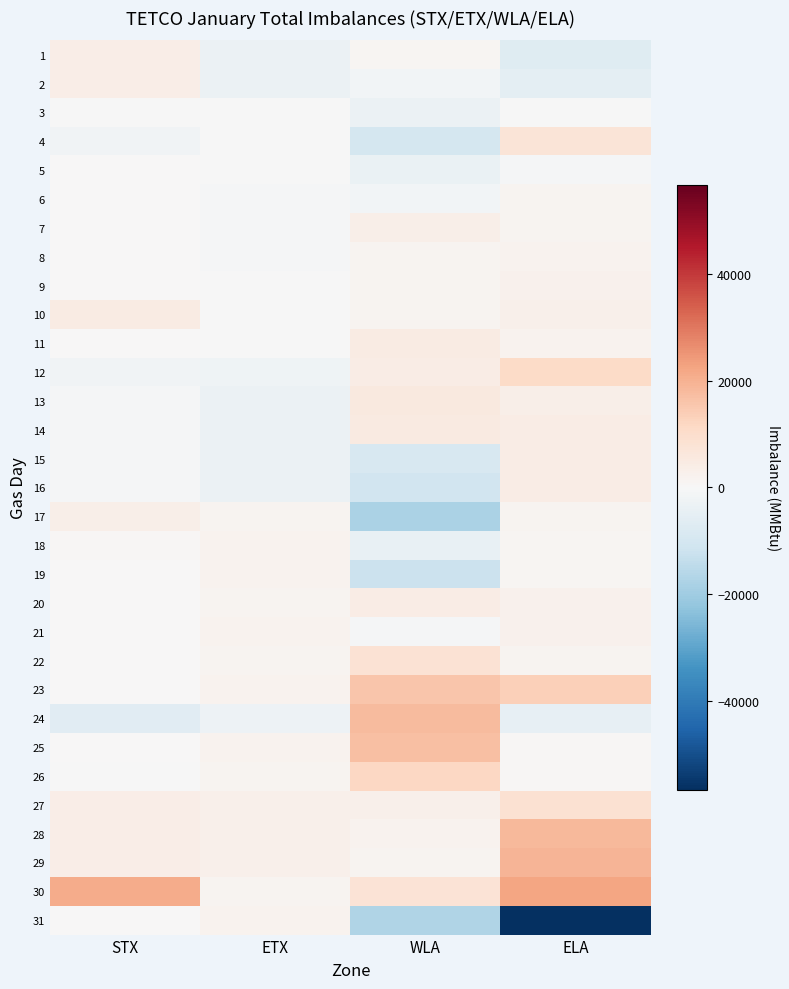

Reading left to right, extract all data points from this chart.

1: STX=3646	ETX=-3168	WLA=1189	ELA=-6939
2: STX=3653	ETX=-3279	WLA=-1345	ELA=-5734
3: STX=-22	ETX=-324	WLA=-3206	ELA=-320
4: STX=-2145	ETX=-110	WLA=-9918	ELA=7511
5: STX=71	ETX=-282	WLA=-3547	ELA=-598
6: STX=58	ETX=-680	WLA=-1585	ELA=1690
7: STX=75	ETX=-713	WLA=3242	ELA=1695
8: STX=74	ETX=-686	WLA=1648	ELA=1830
9: STX=70	ETX=-228	WLA=1705	ELA=2265
10: STX=4589	ETX=-162	WLA=1358	ELA=3014
11: STX=93	ETX=-153	WLA=4486	ELA=2144
12: STX=-2130	ETX=-2328	WLA=3985	ELA=10949
13: STX=-502	ETX=-3132	WLA=5566	ELA=3279
14: STX=-504	ETX=-3191	WLA=5287	ELA=4091
15: STX=-483	ETX=-3192	WLA=-9225	ELA=4107
16: STX=-485	ETX=-3104	WLA=-11000	ELA=4145
17: STX=3510	ETX=1623	WLA=-17938	ELA=1473
18: STX=742	ETX=1816	WLA=-4359	ELA=1024
19: STX=111	ETX=1850	WLA=-12373	ELA=926
20: STX=221	ETX=1600	WLA=4170	ELA=2603
21: STX=93	ETX=1802	WLA=-499	ELA=2227
22: STX=70	ETX=1617	WLA=8025	ELA=1634
23: STX=74	ETX=1793	WLA=15739	ELA=13663
24: STX=-6602	ETX=-3062	WLA=17964	ELA=-4523
25: STX=222	ETX=1816	WLA=16889	ELA=692
26: STX=-63	ETX=1571	WLA=11527	ELA=529
27: STX=3655	ETX=2793	WLA=2766	ELA=8816
28: STX=3597	ETX=2800	WLA=1983	ELA=18325
29: STX=3598	ETX=2686	WLA=1701	ELA=19163
30: STX=20916	ETX=1739	WLA=7609	ELA=22162
31: STX=133	ETX=1918	WLA=-17085	ELA=-56623